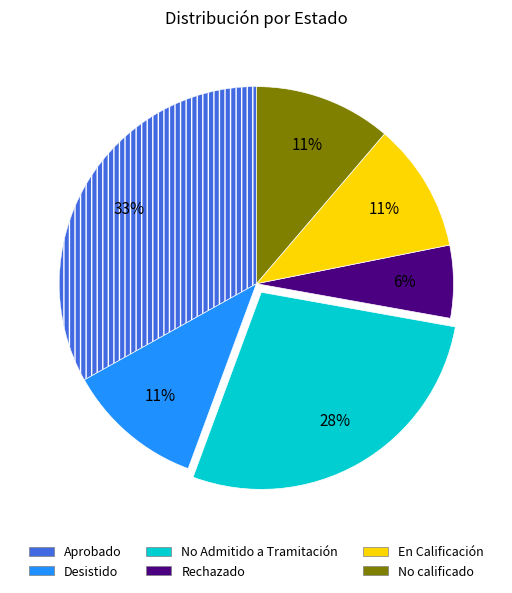

To the nearest percent, what is the difference between the En Calificación and Rechazado slice percentages?

5%